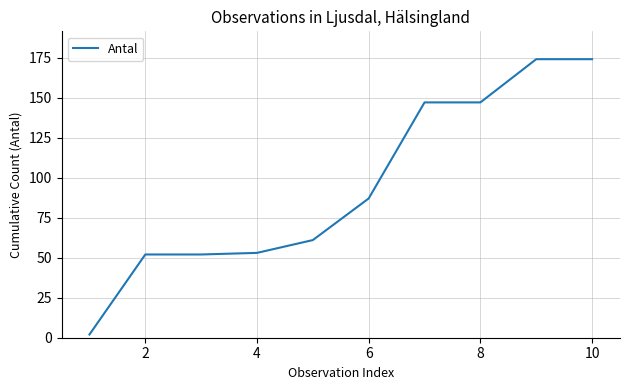

What is the greatest value displayed?

174